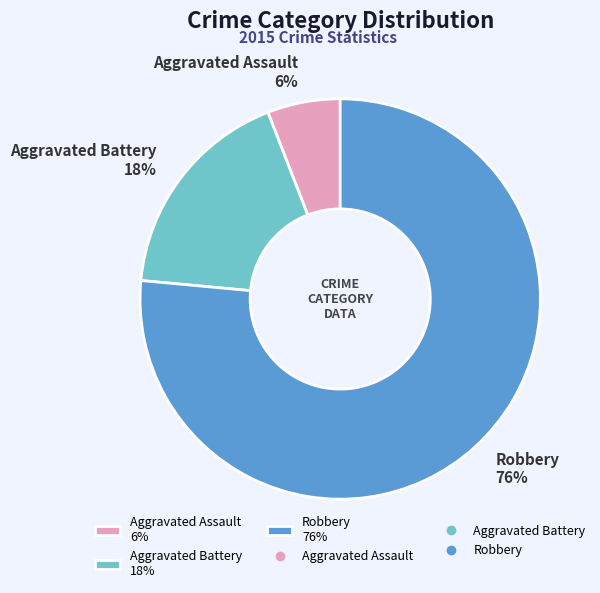

Combined, do Aggravated Assault 6% and Robbery 76% account for over 50%?

Yes